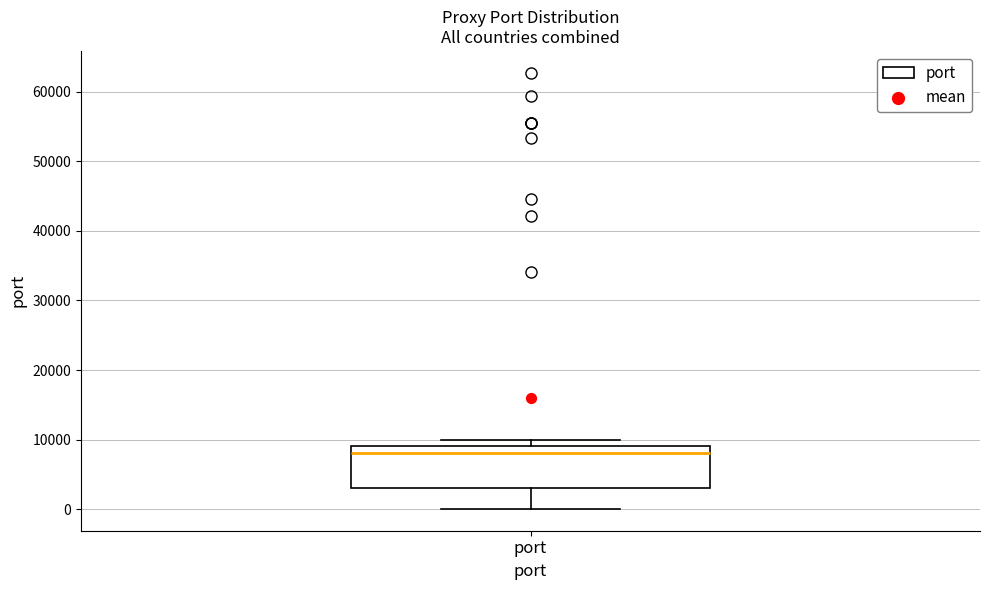

Transcribe this box plot: give where the median line is, the range the box spans, and where the two whiskers end, as read against the y-axis. The values are not printed on the chart, so give them approximately, as read against the axis.

median 8000, box 3000 to 9000, whiskers 0 to 10000